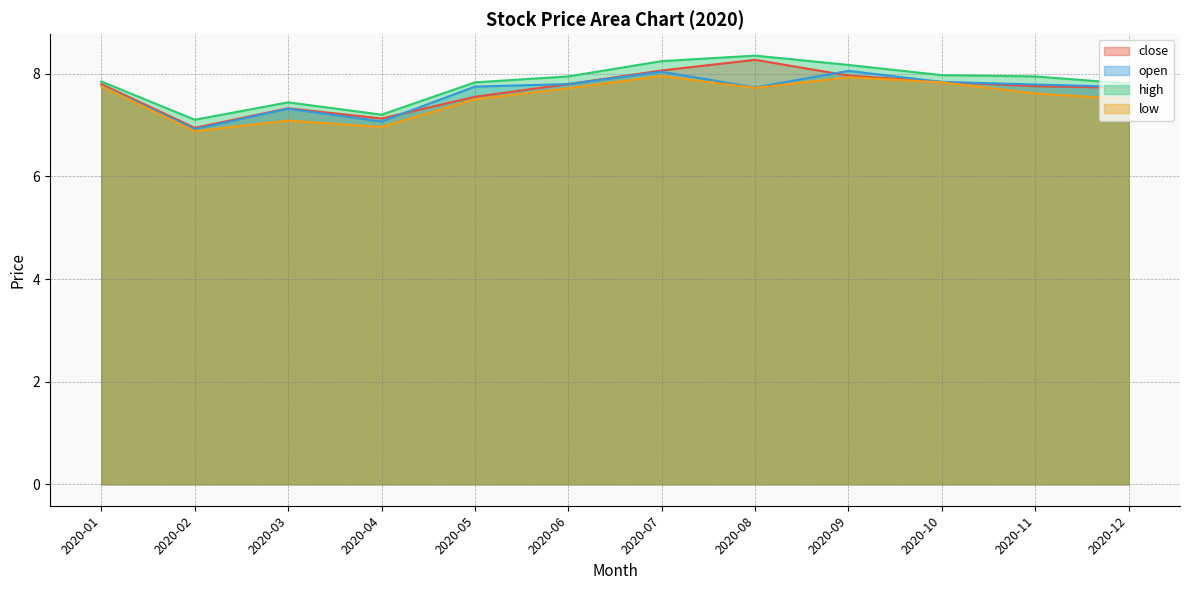

What is the maximum value shown in the chart?

8.4